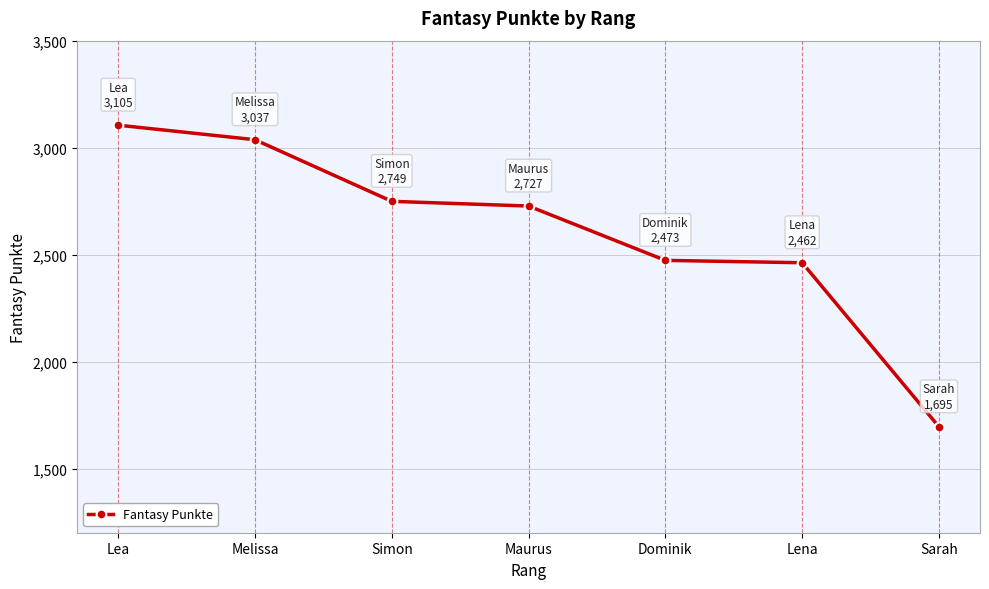

Approximately how many times larger is the value at Lea compared to Dominik?

1.3